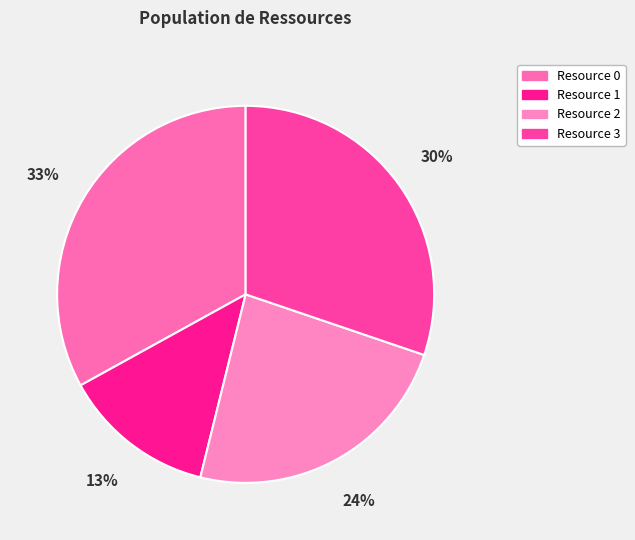

True or false: Resource 2 accounts for 24% of the total.

True